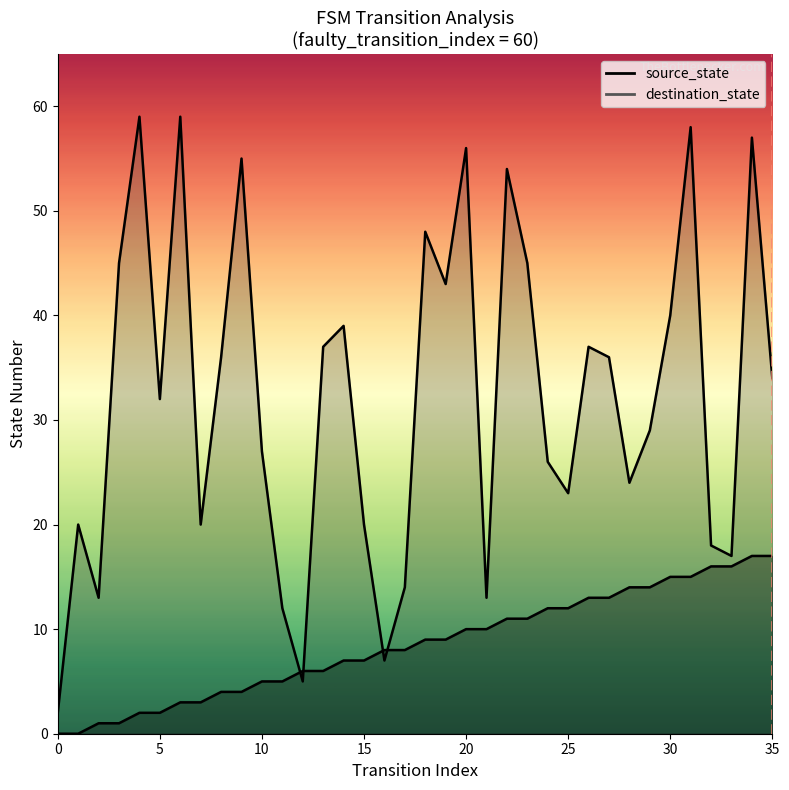

At which category is the sum across all series the highest?

34